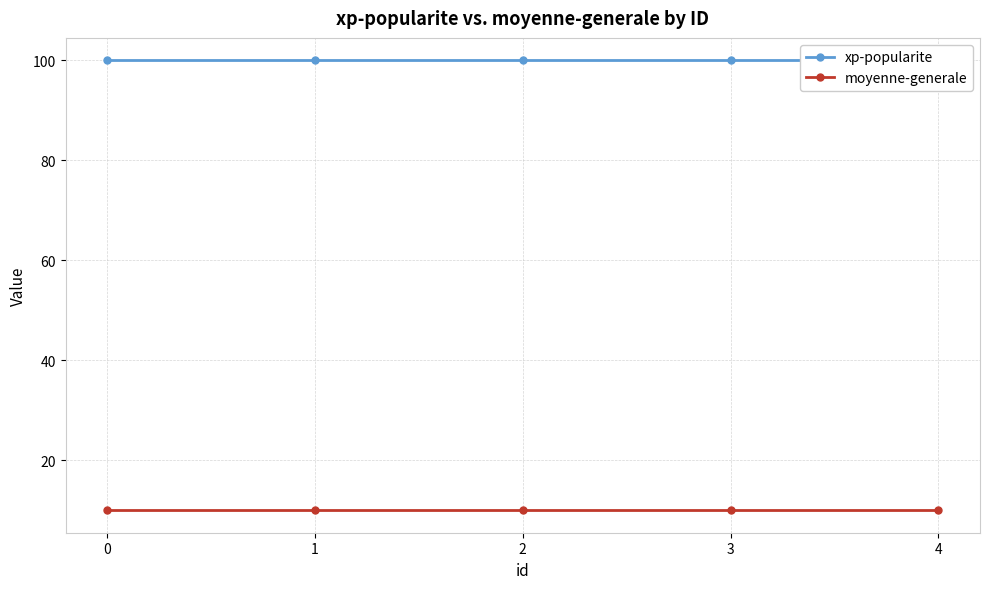

Which series has the largest total across all categories?

xp-popularite